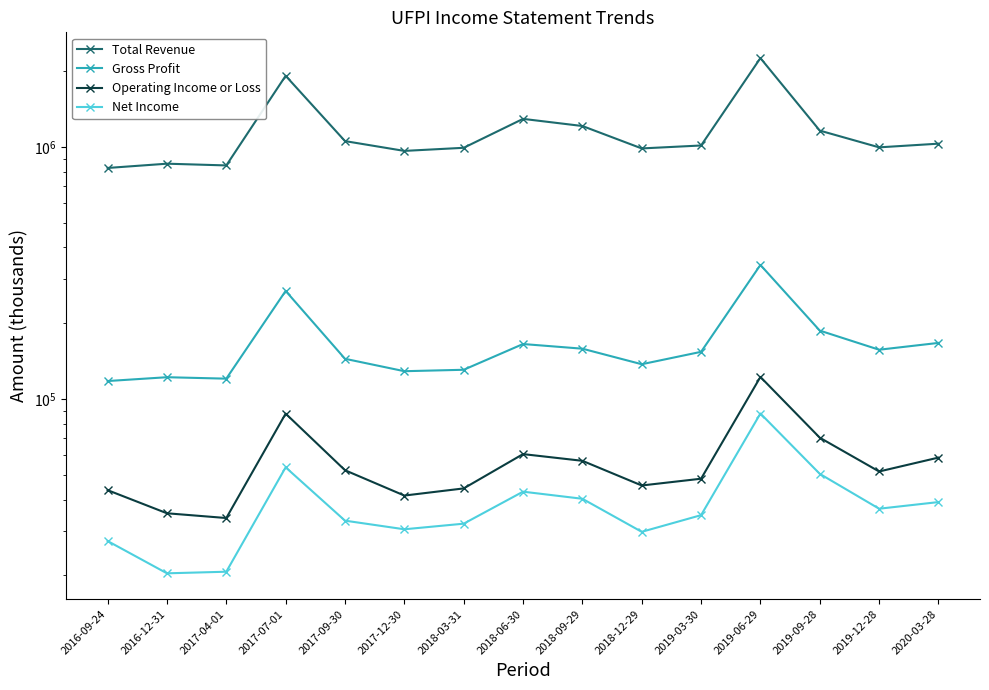

What is the difference between the highest and lowest values at 2018-06-30?

1251400